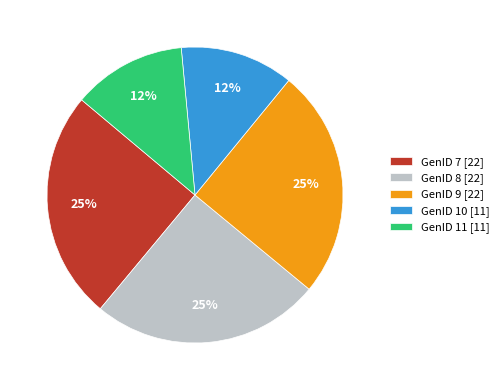

The GenID 11 slice represents 12% of the pie. True or false?

True